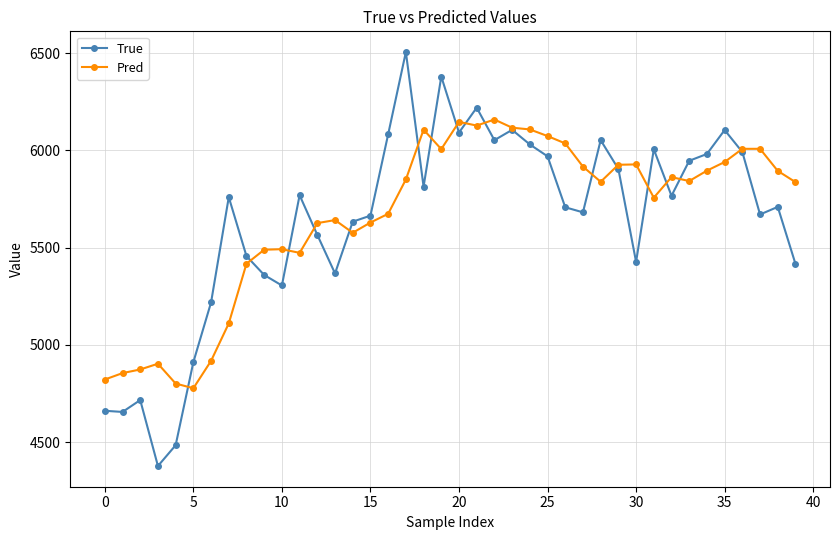

Which series has the widest spread of values?

True